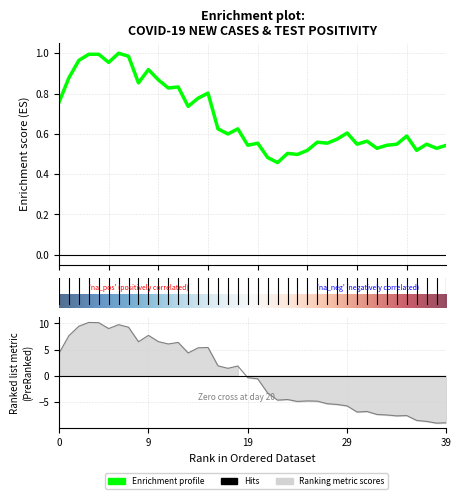

The 7-Day Rolling Avg % Positive series shows -0.4 at 19. True or false?

True